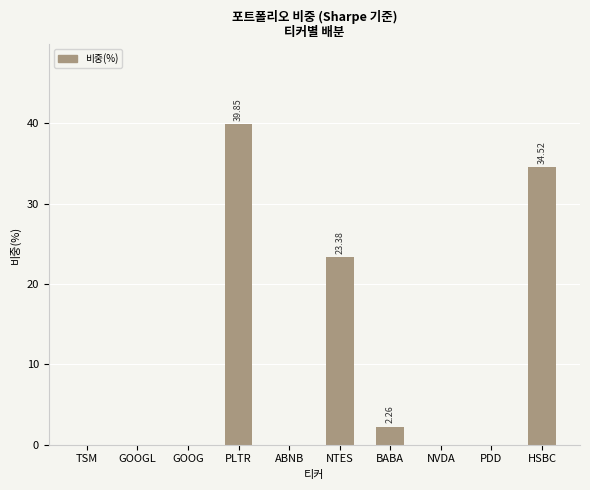

What is the sum of all values?

100.0